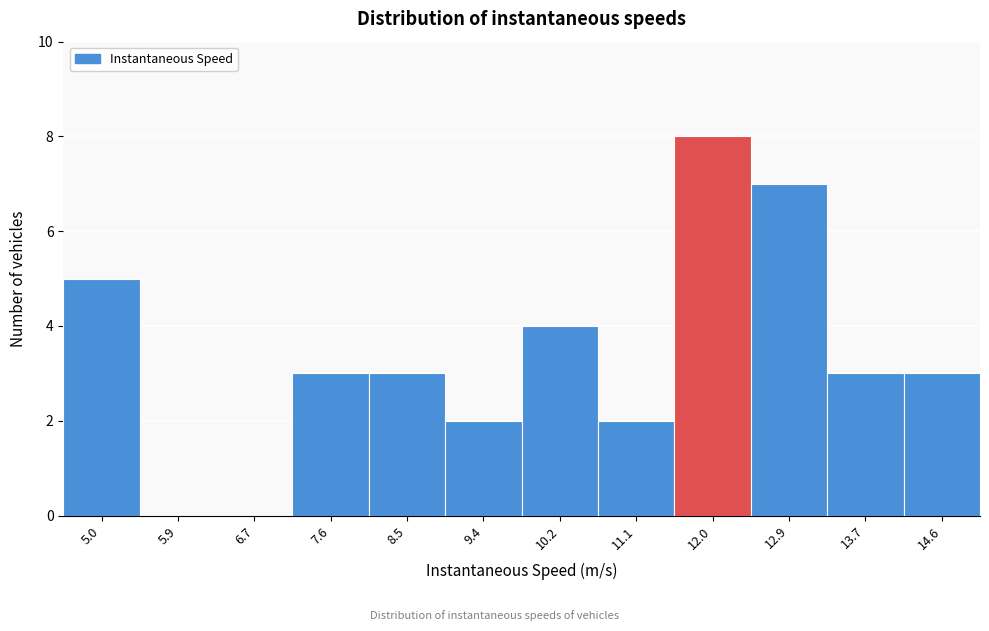

Reading left to right, what are all the values shown in this chart?

5.0=5	5.9=0	6.7=0	7.6=3	8.5=3	9.4=2	10.2=4	11.1=2	12.0=8	12.9=7	13.7=3	14.6=3